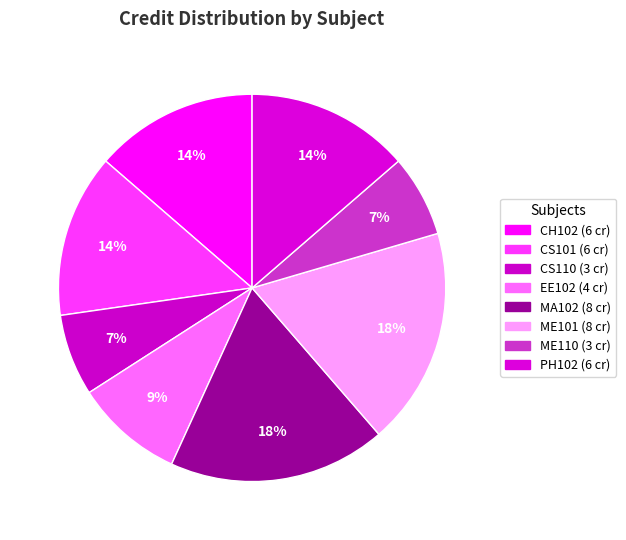

How many segments does this pie chart have?

8